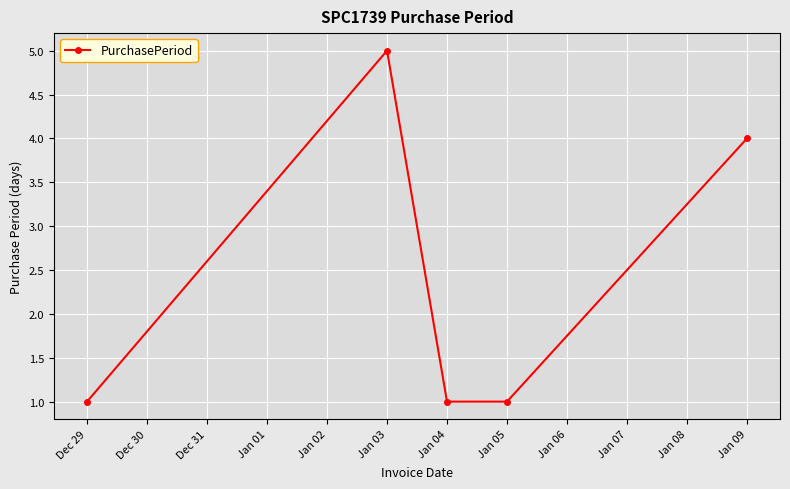

At which label is the value closest to 3?

Jan 09